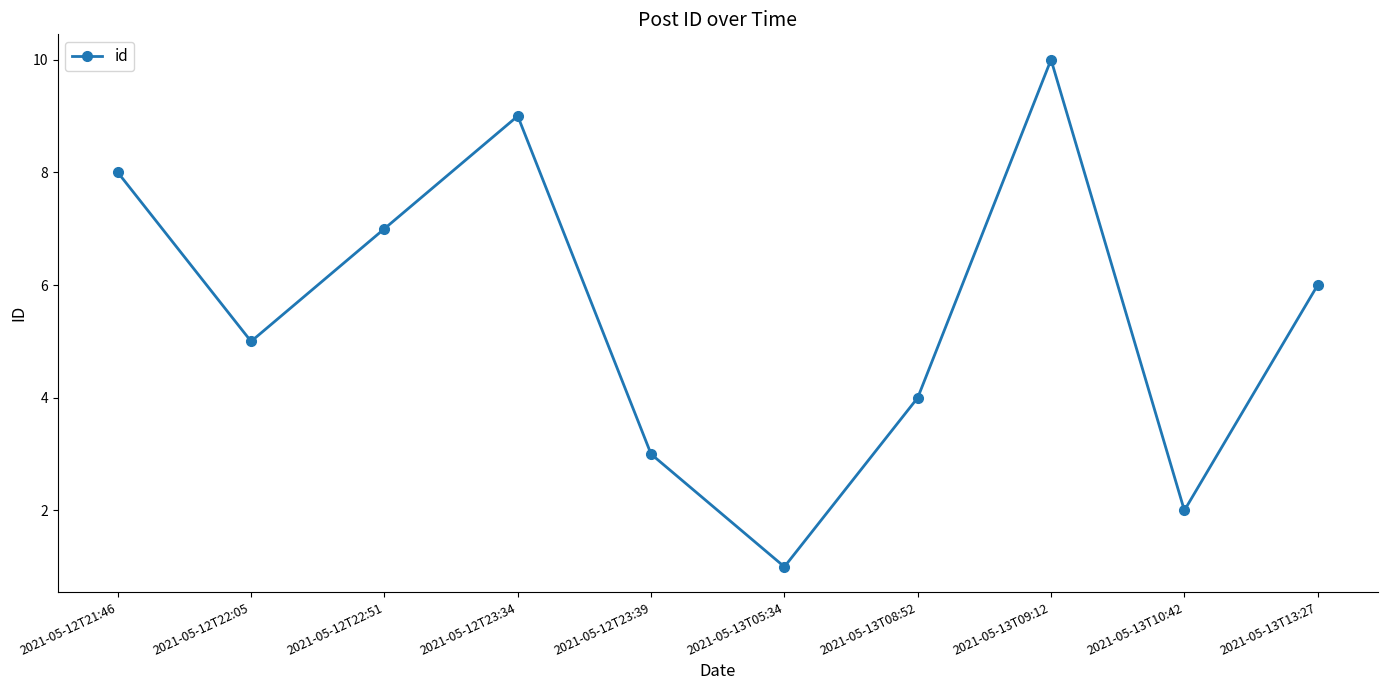

What is the greatest value displayed?

10